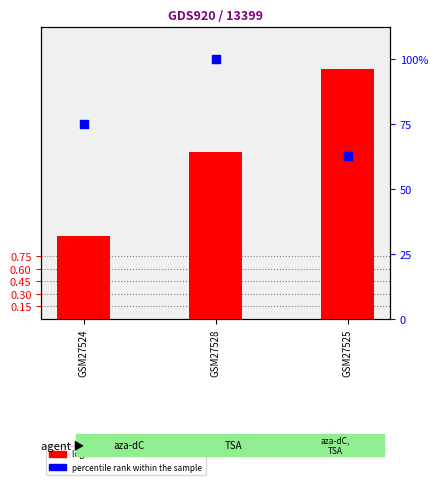

Which series has the largest Y range (max minus min)?

percentile rank within the sample